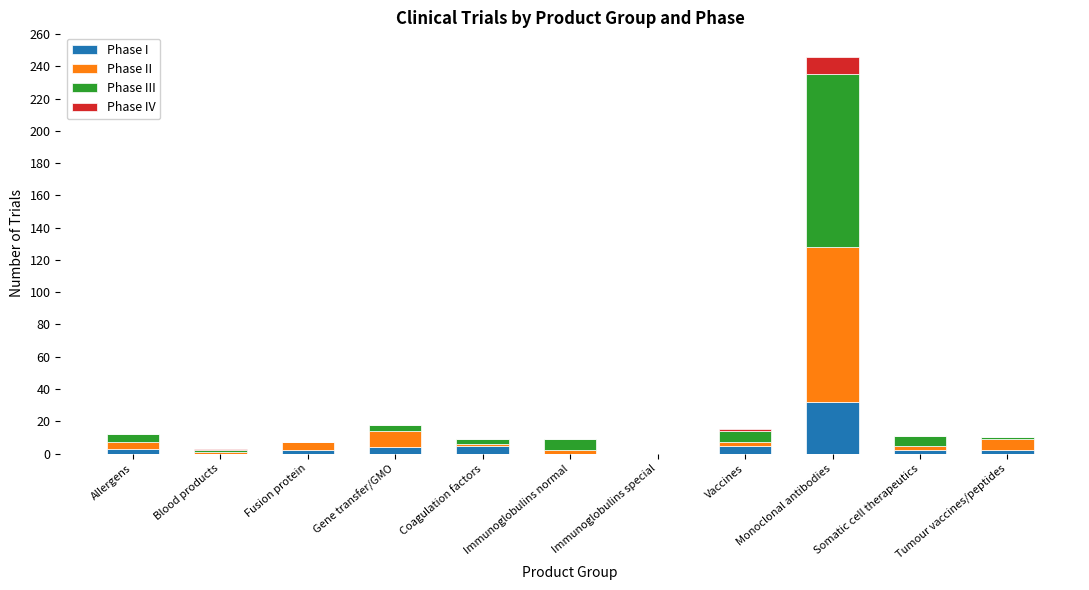

Count the number of categories in the chart.

11